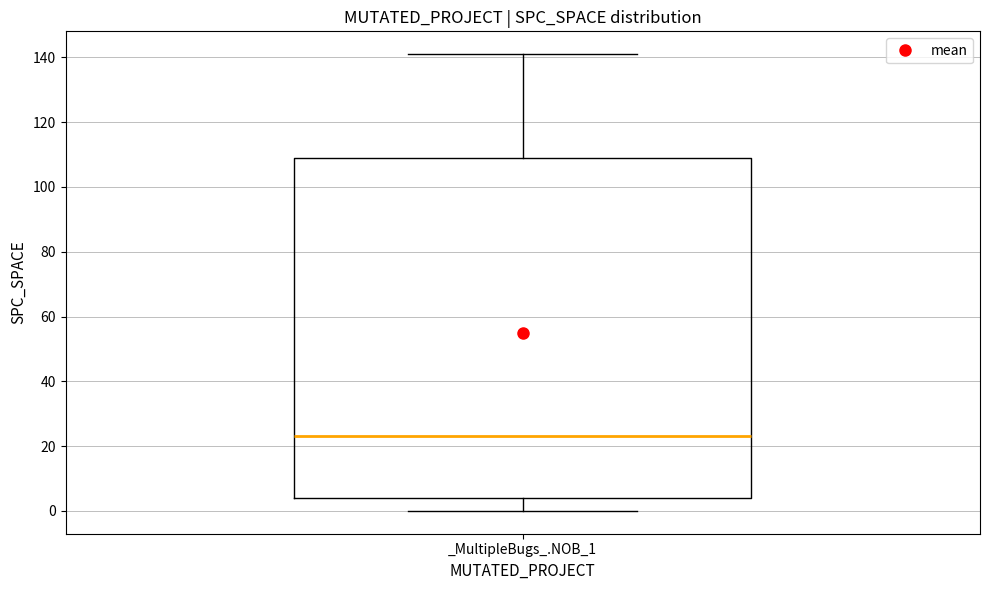

Where does the median line of the box for _MultipleBugs_.NOB_1 sit on the y-axis? The values are not printed on the chart, so give them approximately, as read against the axis.

24